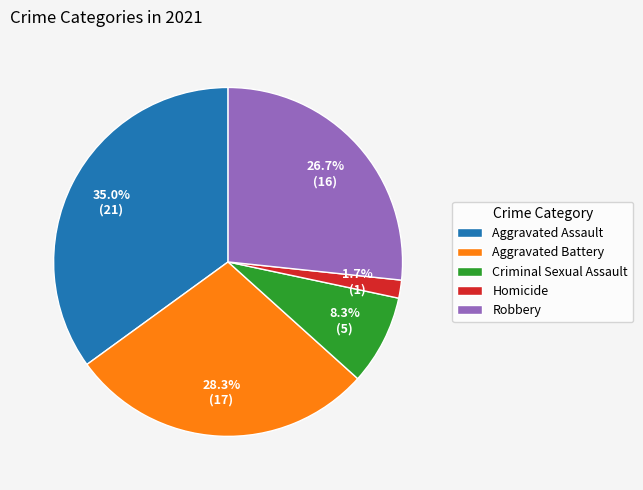

What is the largest slice in the pie chart?

Aggravated Assault